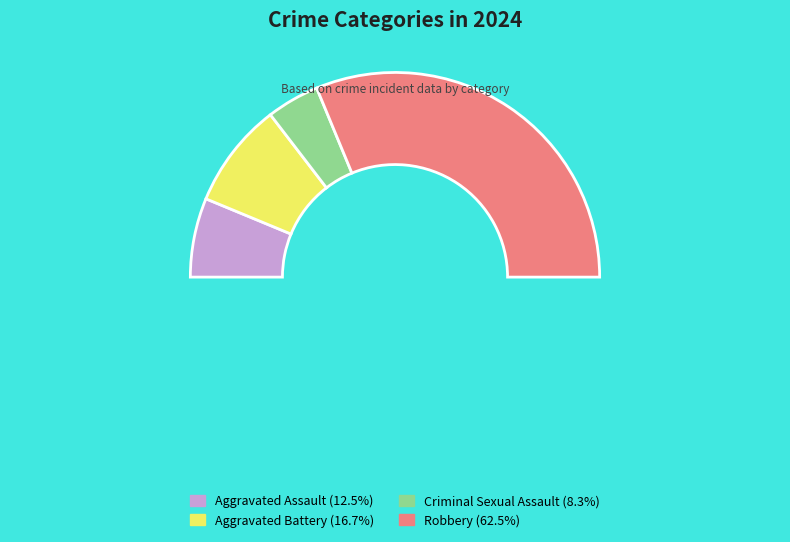

Is it true that Criminal Sexual Assault is 8% of the pie?

True